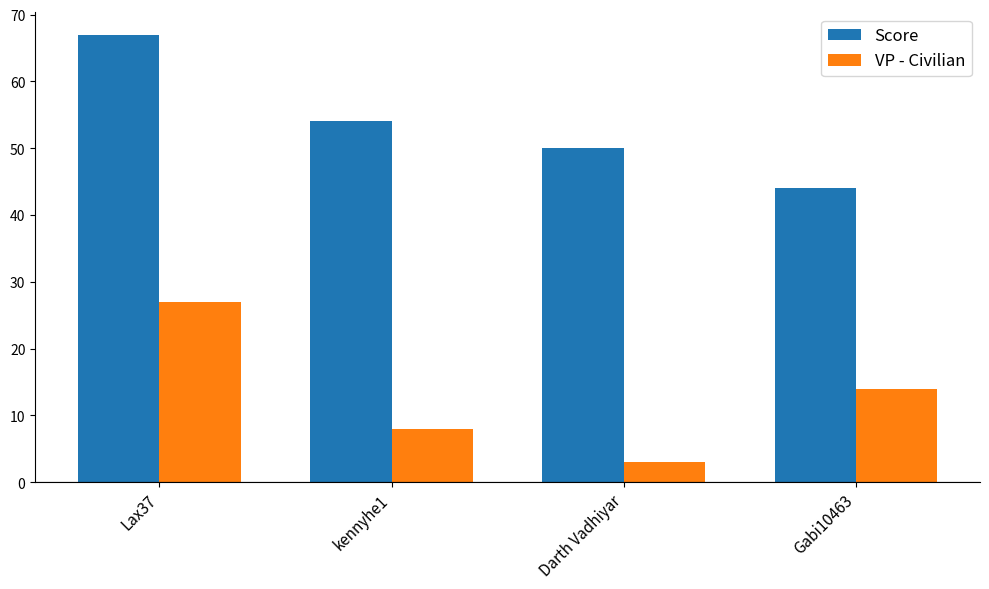

What is the sum of the VP - Civilian values at Gabi10463 and Darth Vadhiyar?

17